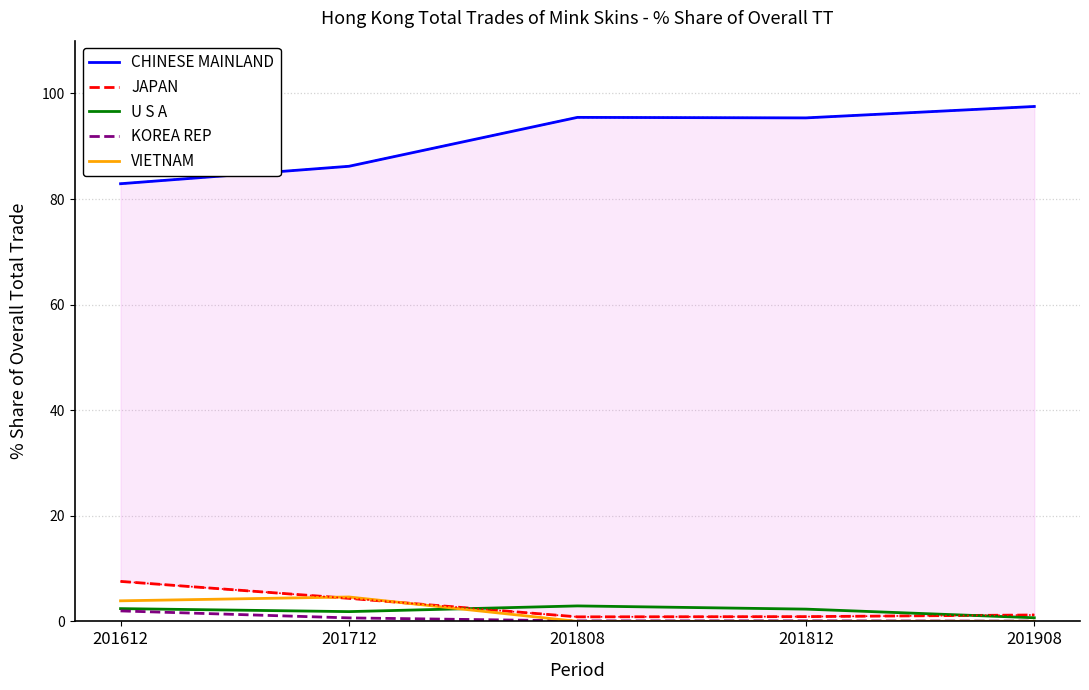

How many data points in U S A are less than 2?

2